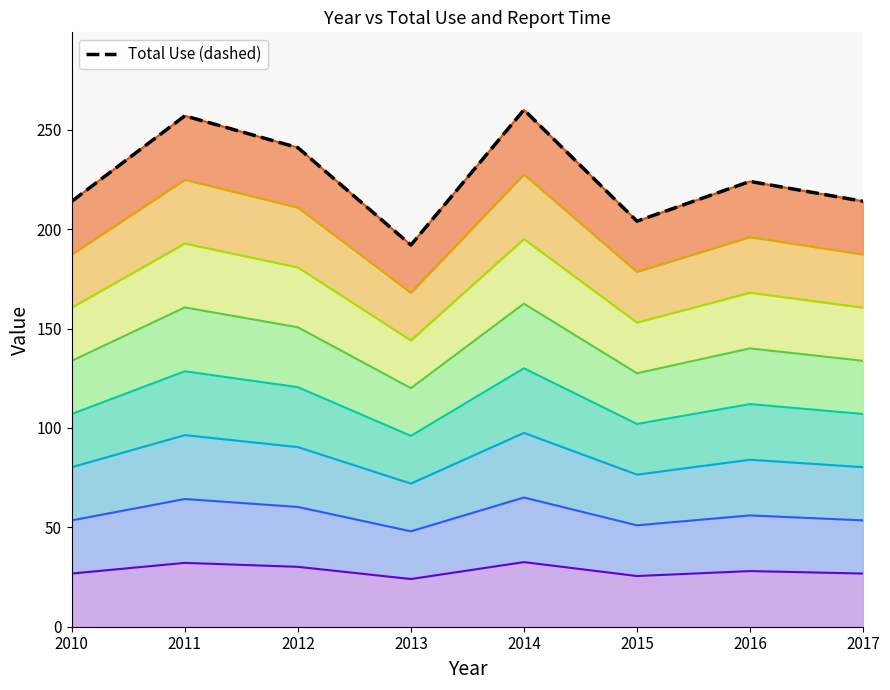

Does the chart display data point markers on the line(s)?

No